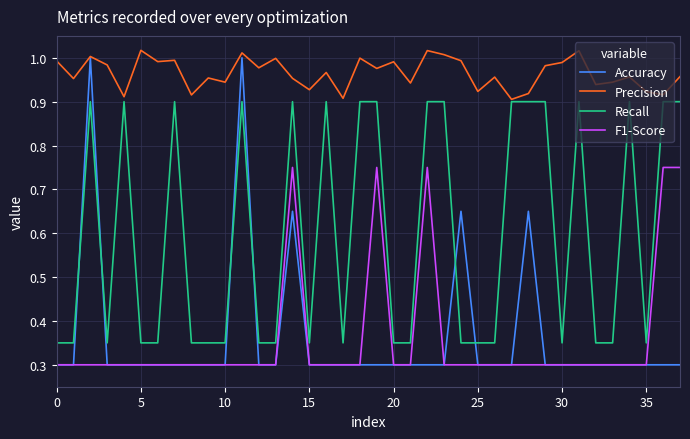

Which series has the widest spread of values?

Accuracy